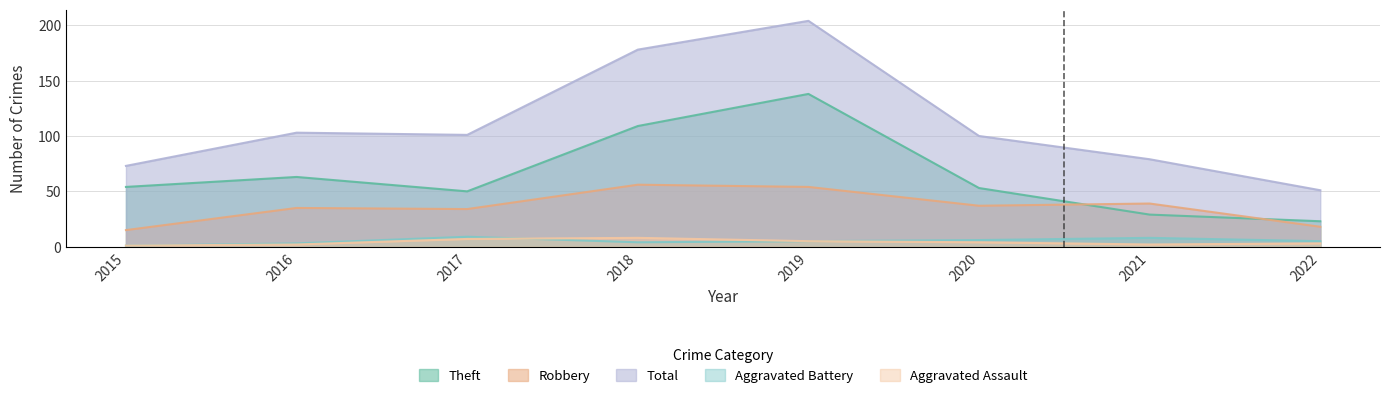

What is the difference between the Aggravated Battery values at 2015 and 2022?

4